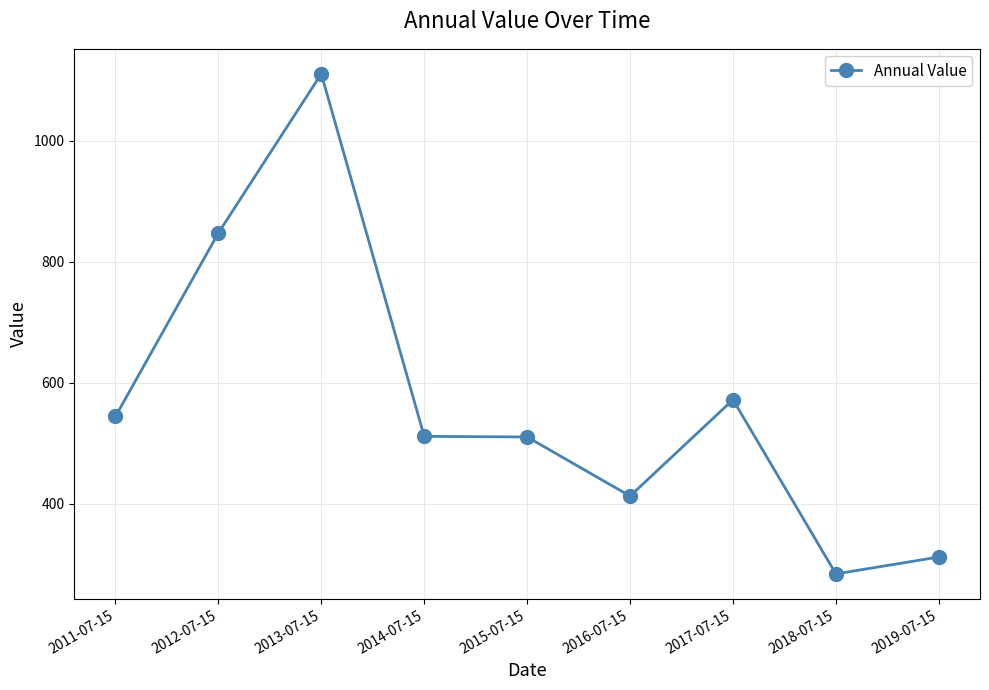

Between 2013-07-15 and 2014-07-15, which is larger?

2013-07-15